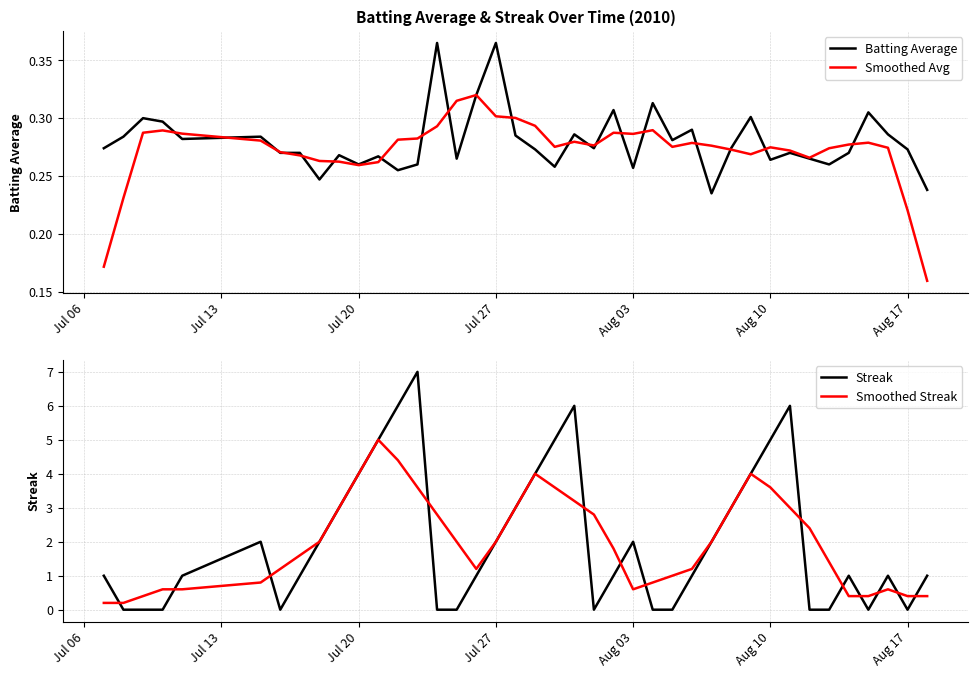

True or false: Smoothed Avg has a value of 0.3 at Jul 27.

True